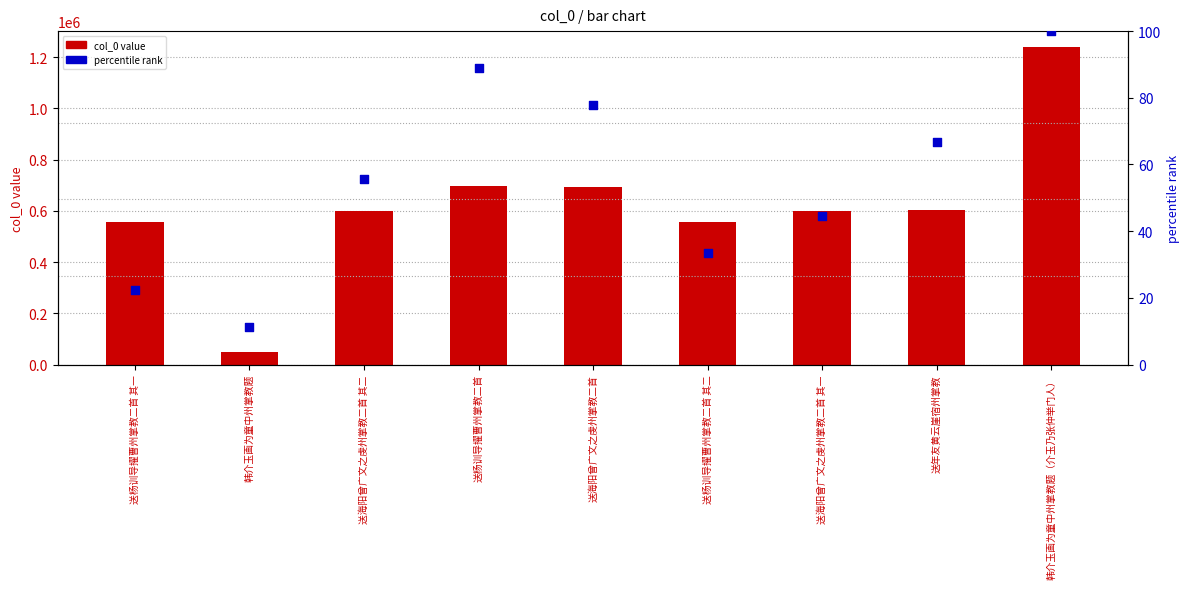

What is the total value across all series at 韩介玉画为童中州掌教题（介玉乃张仲举门人）?

1240176.0